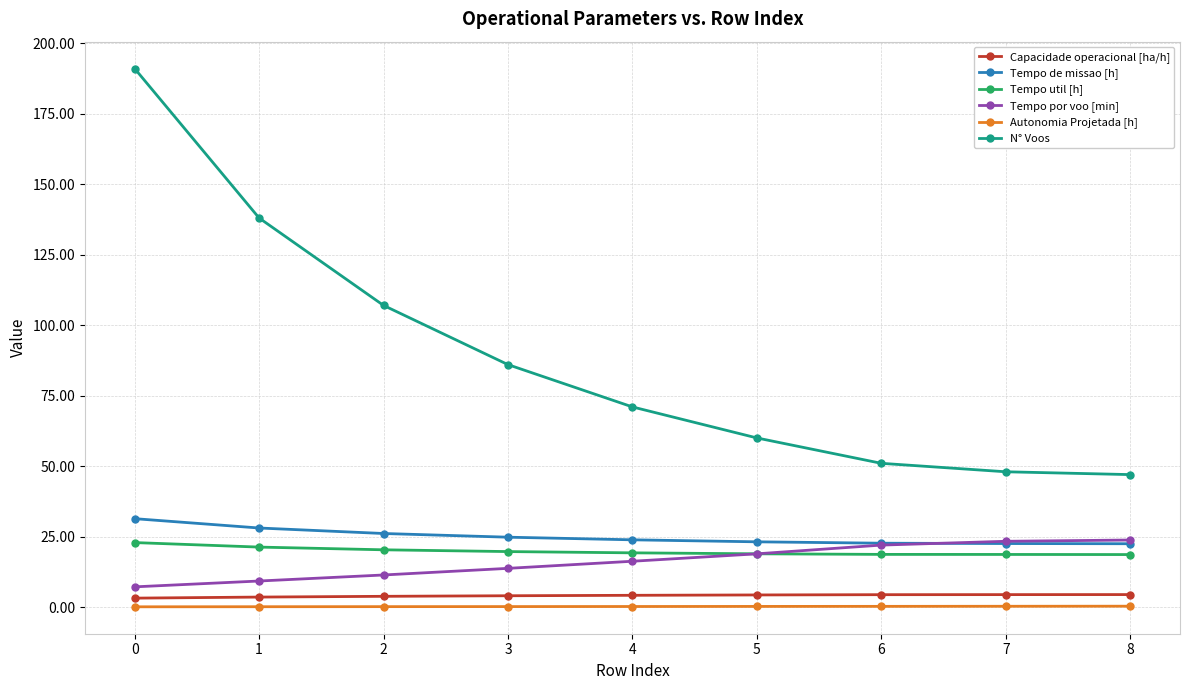

The Tempo de missao [h] series shows 31.4 at 0. True or false?

True